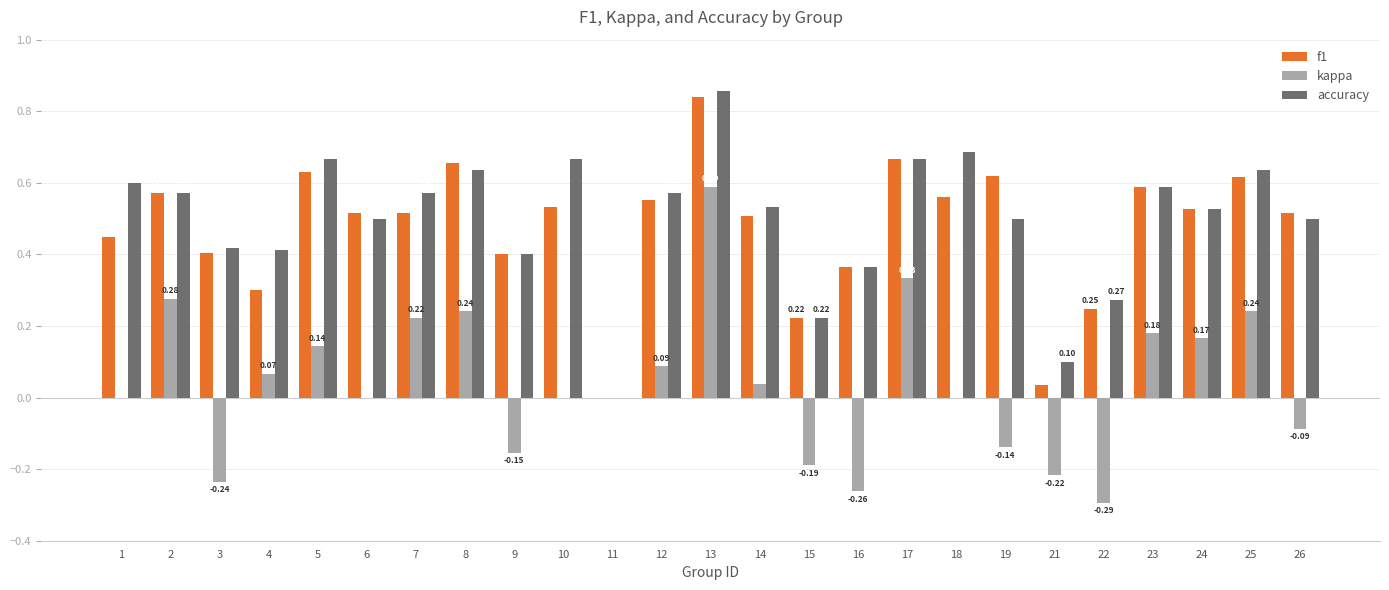

Which category has the highest value in the kappa series?

13